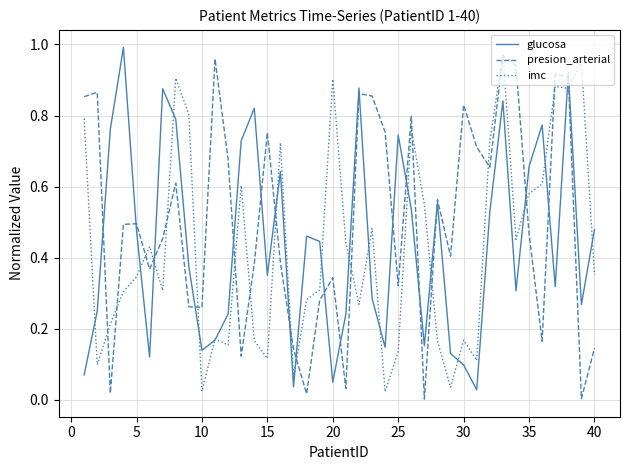

Which series has the largest total across all categories?

presion_arterial